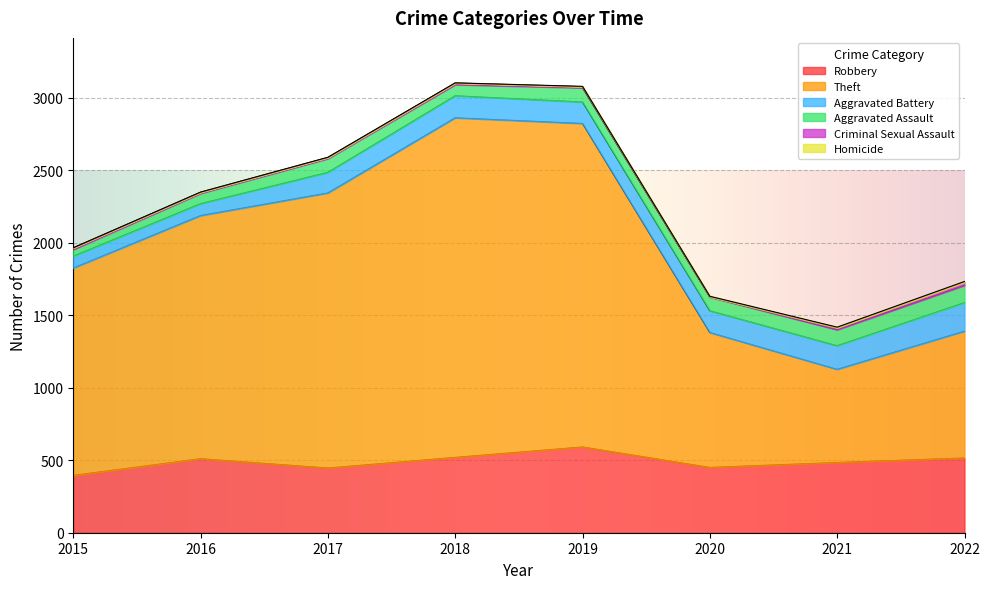

Which series has the largest total across all categories?

Theft